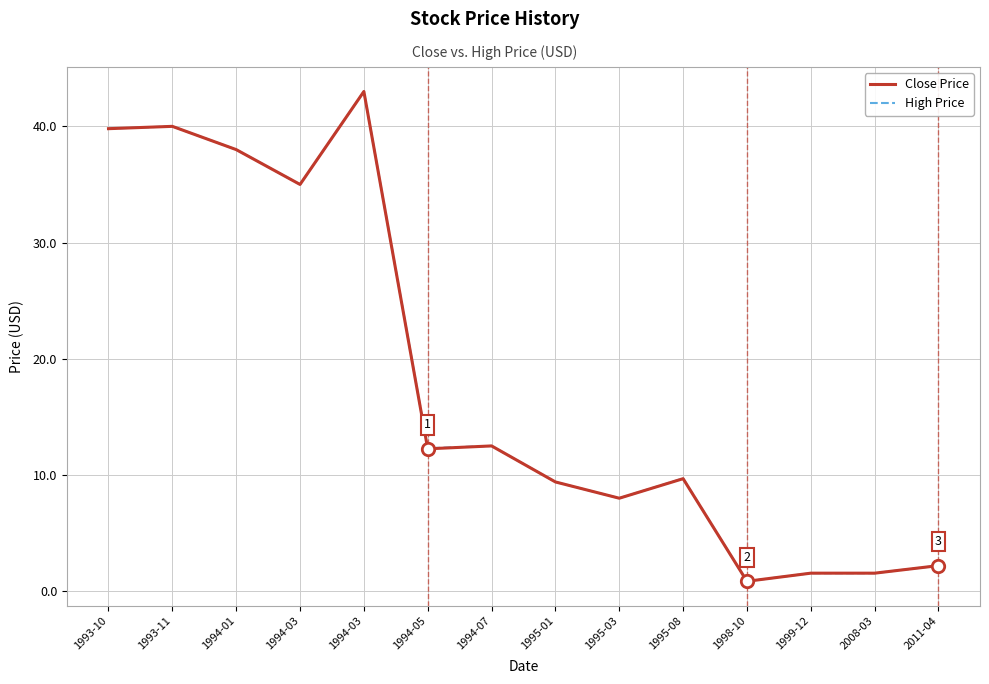

What are all the series names shown in the legend?

Close Price, High Price